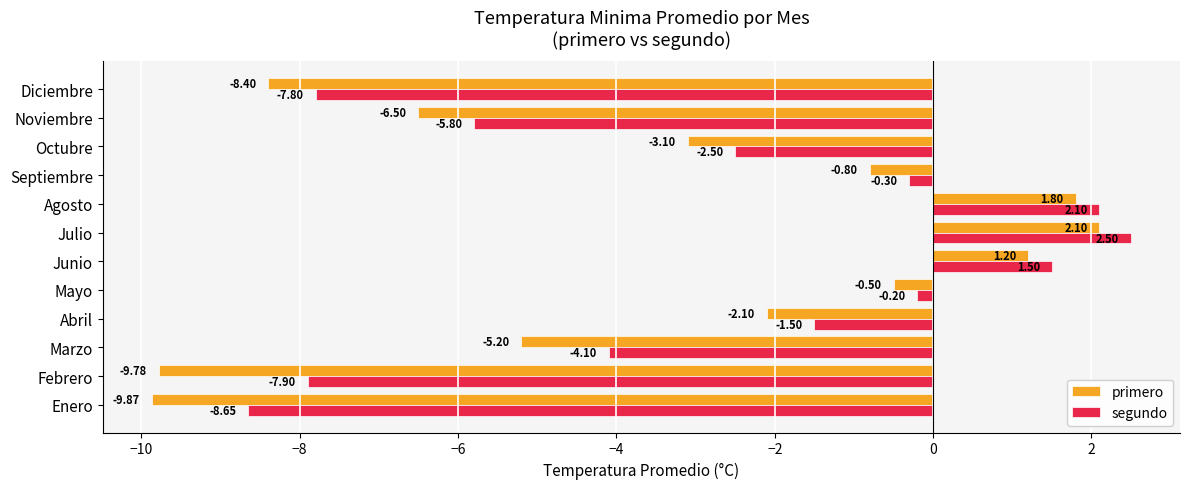

At which category is the sum across all series the highest?

Julio